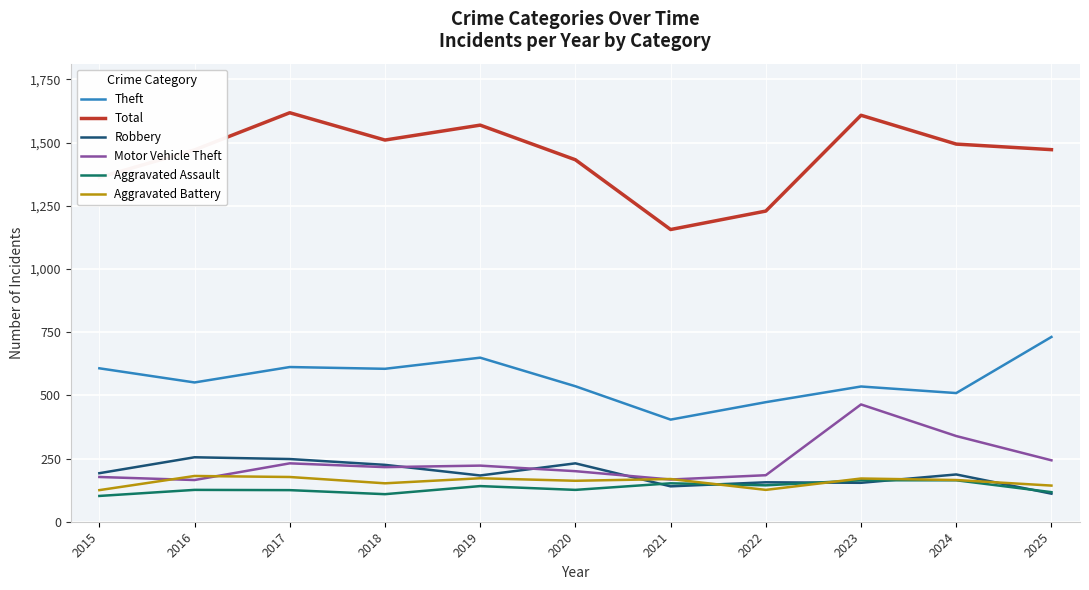

What are all the series names shown in the legend?

Theft, Total, Robbery, Motor Vehicle Theft, Aggravated Assault, Aggravated Battery